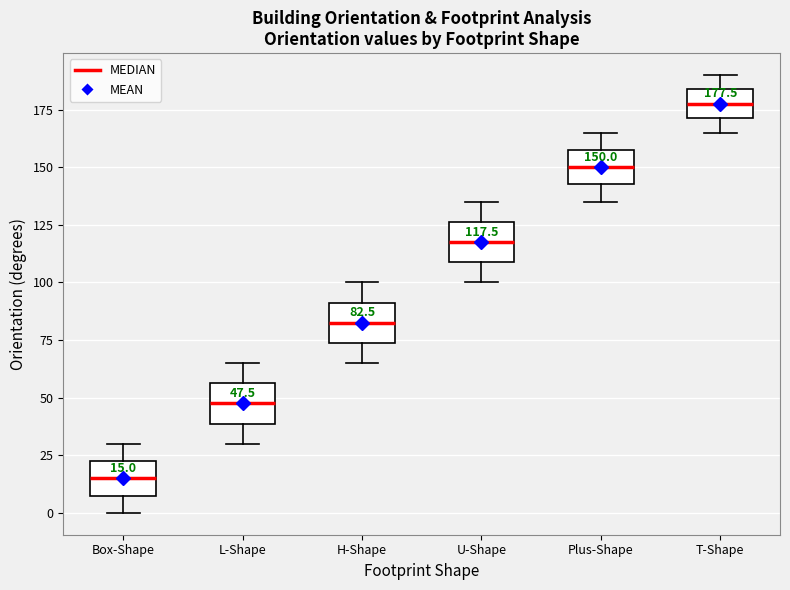

Which box has the highest median line?

T-Shape